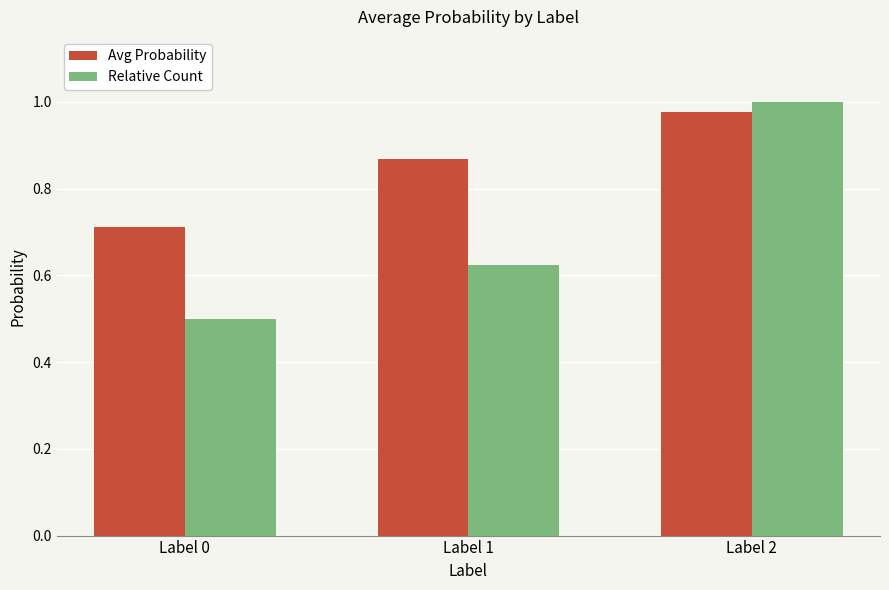

Which series has the largest range (max minus min)?

Relative Count